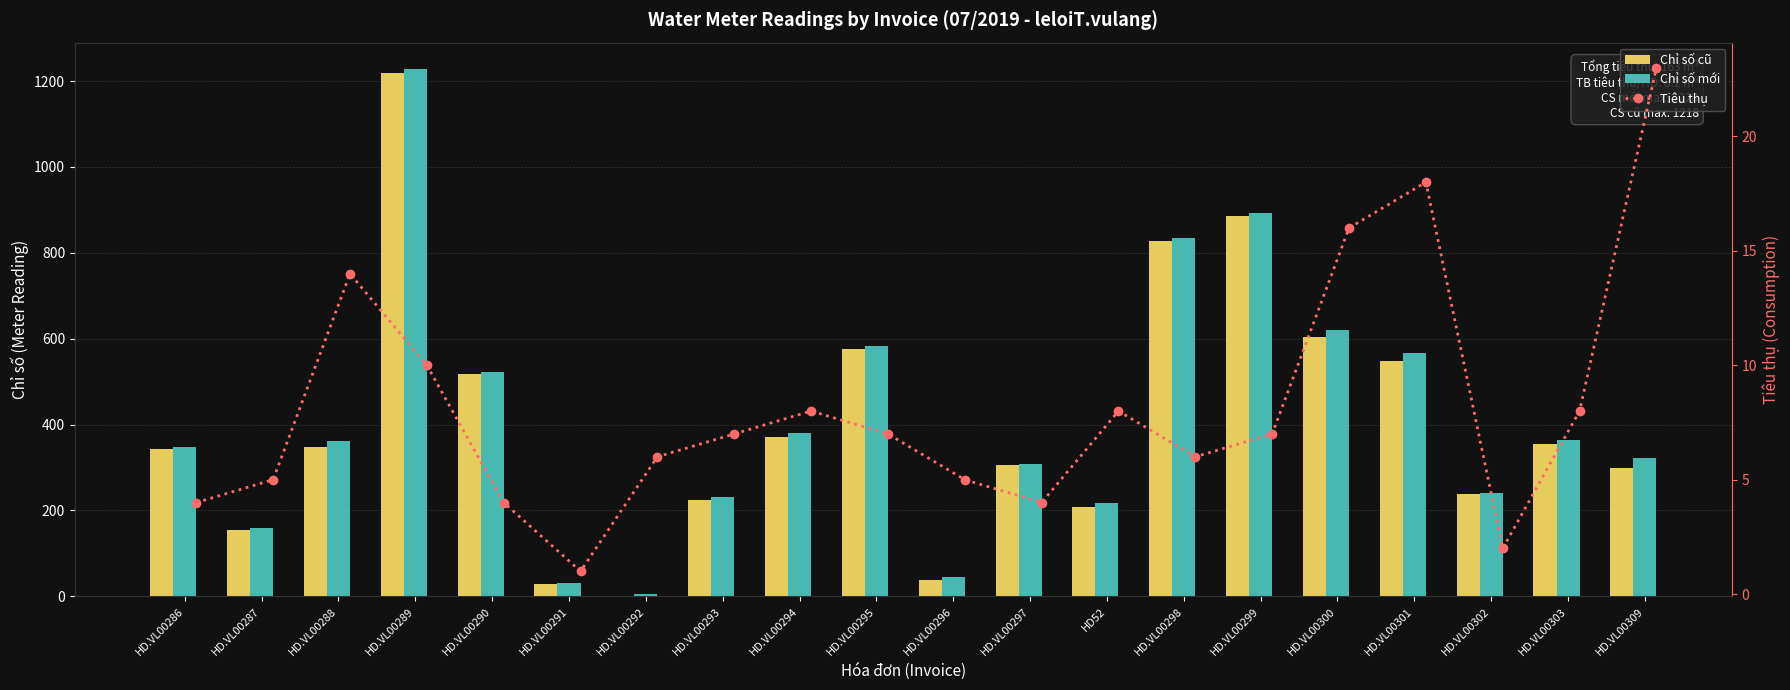

How many values in the Chỉ số mới series exceed 361?

9